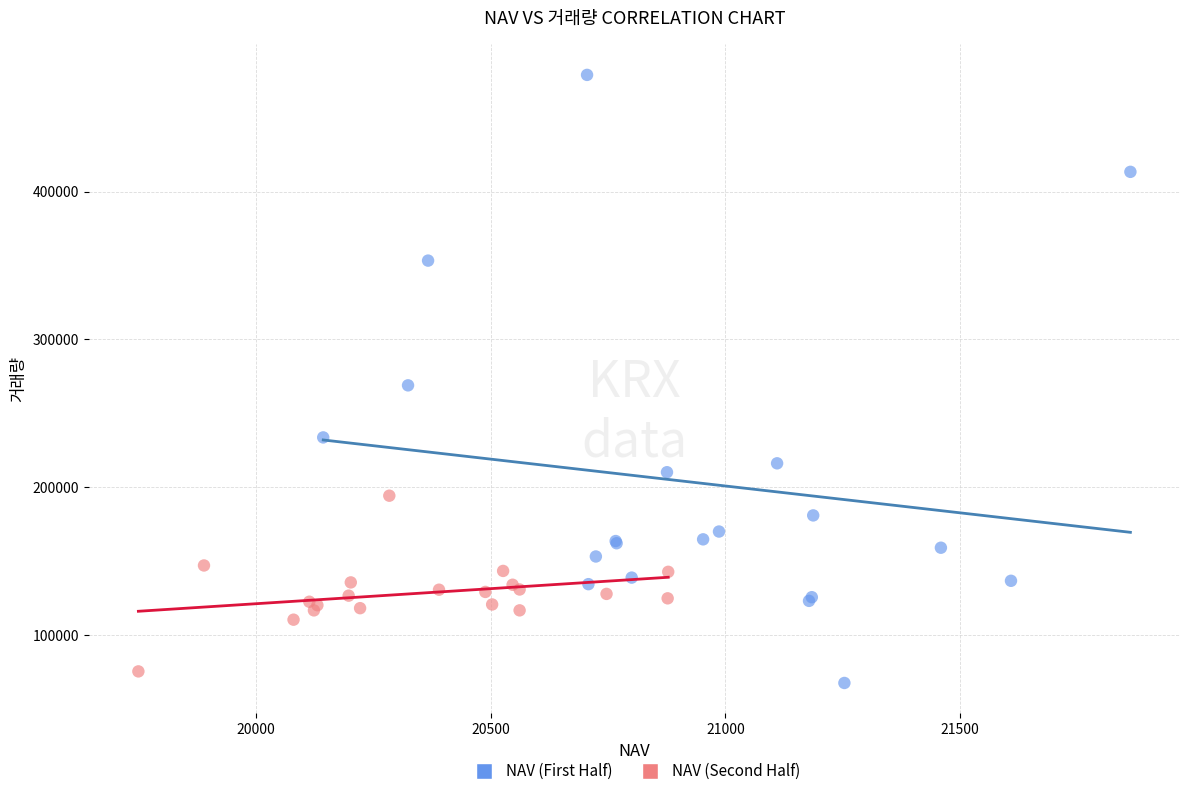

Which series contains the highest Y value?

NAV (First Half)